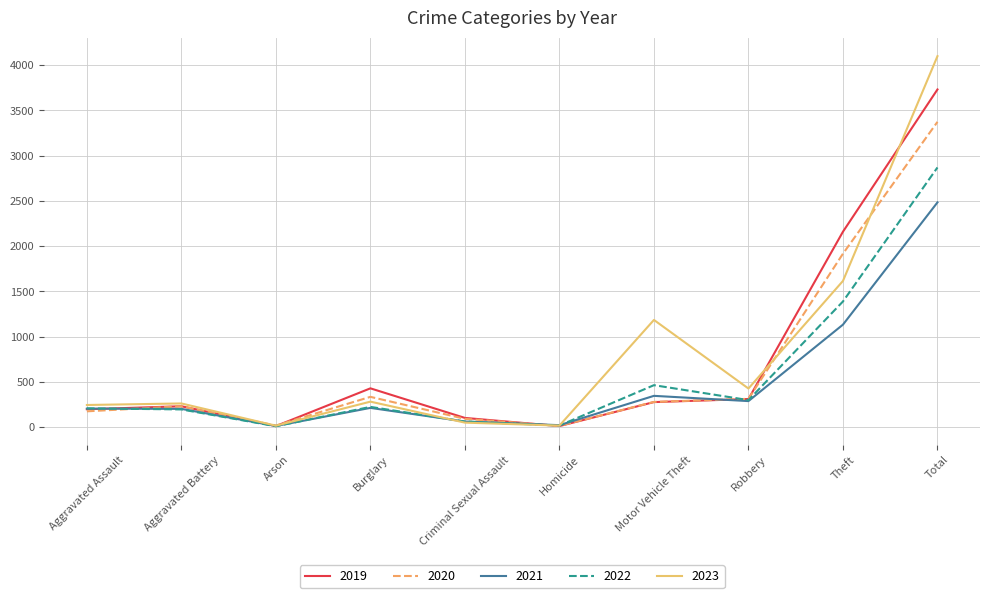

Is it true that 2023 equals 282 at Burglary?

True